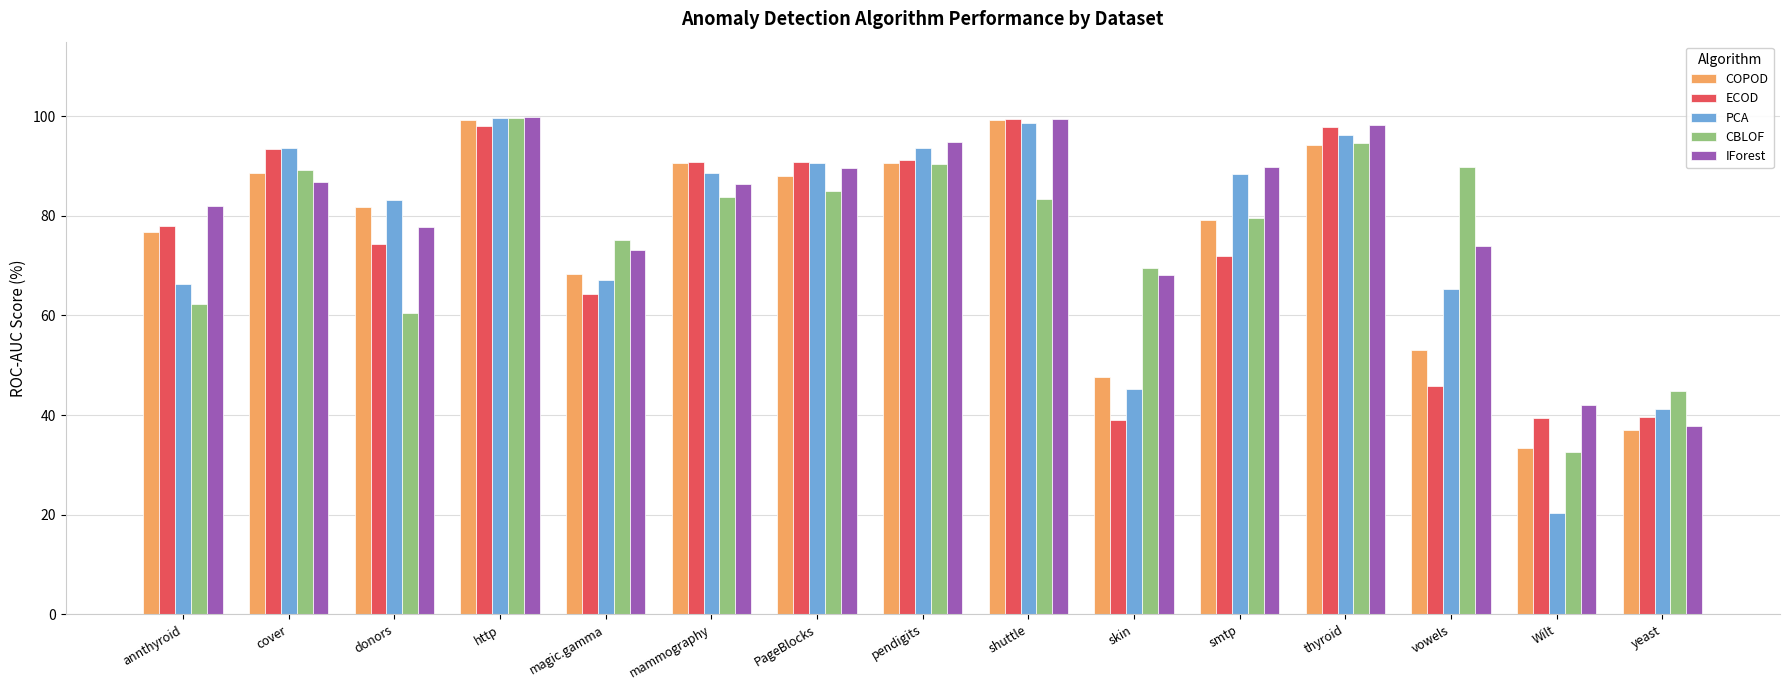

At which label does PCA first exceed 88?

cover